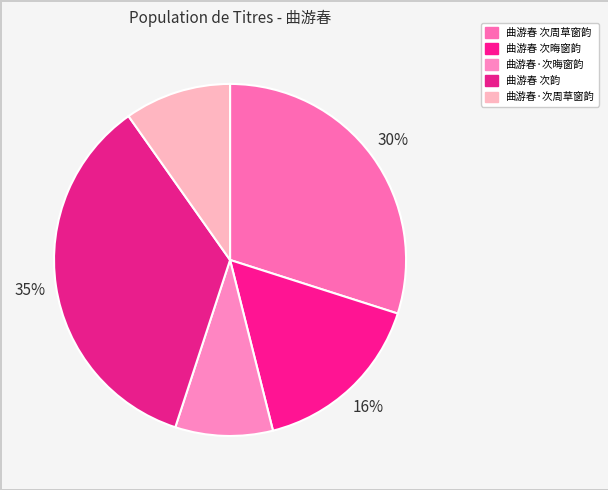

Rank the categories by value from lowest to highest.

曲游春·次晦窗韵, 曲游春·次周草窗韵, 曲游春 次晦窗韵, 曲游春 次周草窗韵, 曲游春 次韵